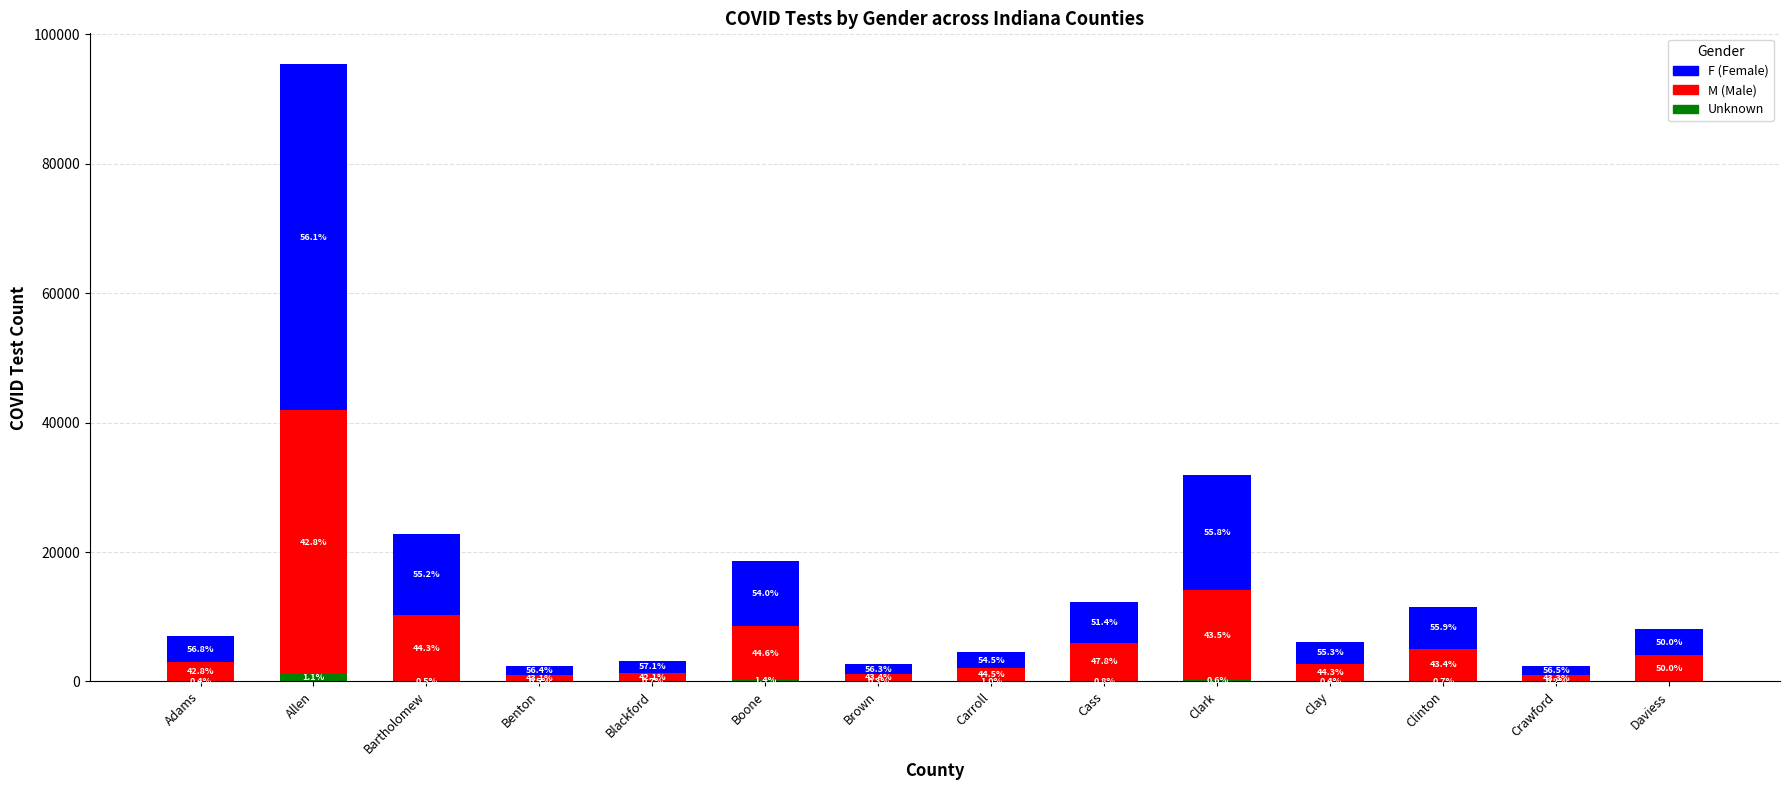

Are the bars grouped side by side (vs. stacked)?

No